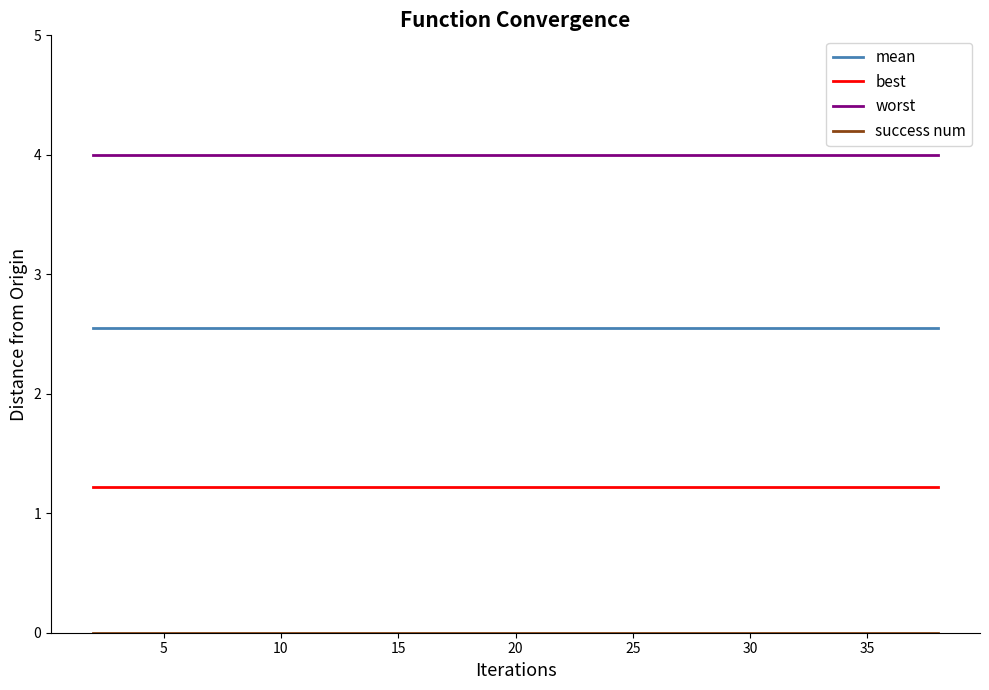

True or false: best and mean cross at least once.

False